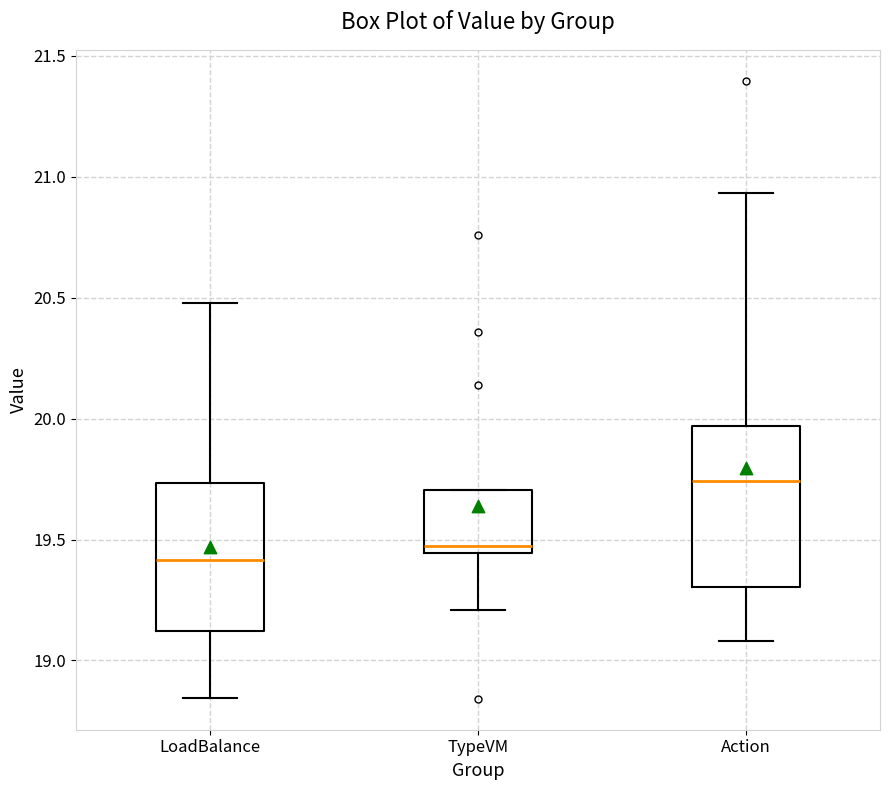

Reading left to right, transcribe this box plot: for each box, give where its median line is, the range the box spans, and where its two whiskers end, as read against the y-axis. The values are not printed on the chart, so give them approximately, as read against the axis.

LoadBalance: median 19.40, box 19.10 to 19.75, whiskers 18.85 to 20.50
TypeVM: median 19.45 (just above the box's lower edge), box 19.45 to 19.70, whiskers 19.20 to 19.70
Action: median 19.75, box 19.30 to 19.95, whiskers 19.10 to 20.95